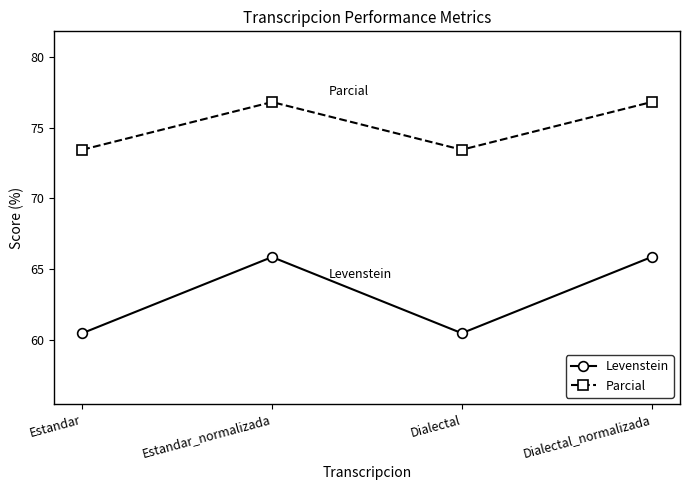

What is the label of the 3rd point from the right?

Estandar_normalizada